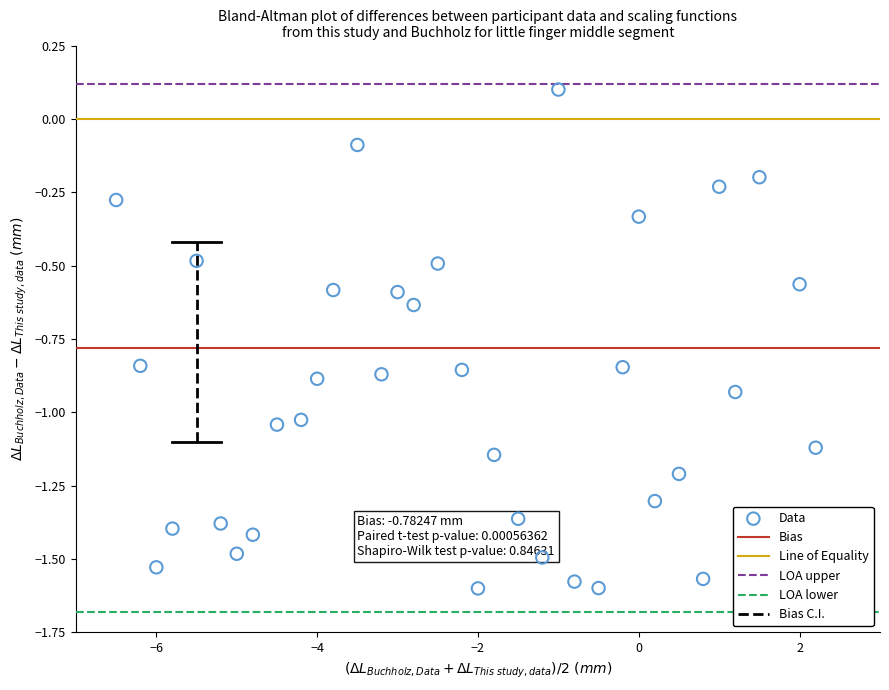

What is the range of X values (max minus min)?

8.7